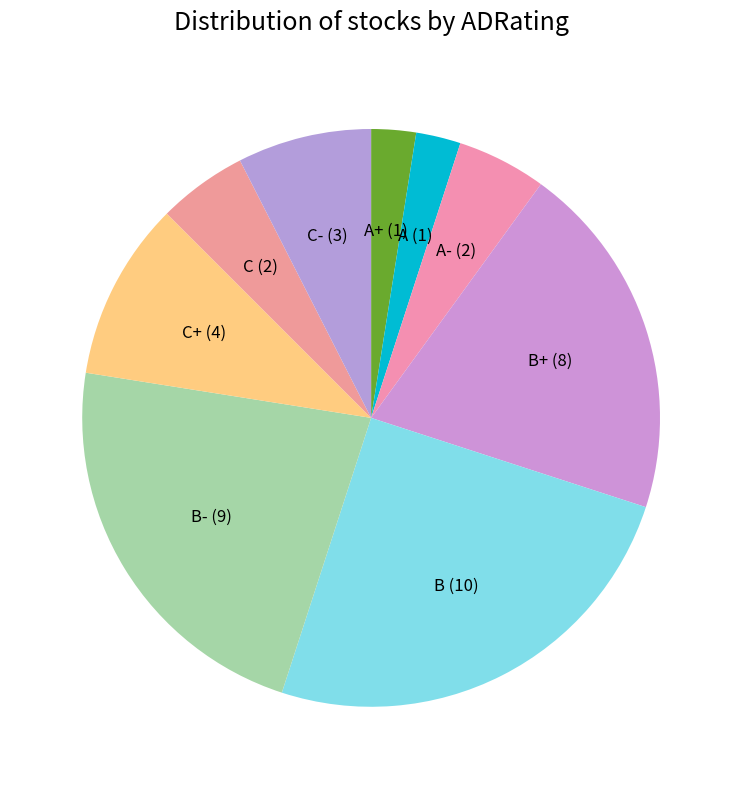

How many segments does this pie chart have?

9